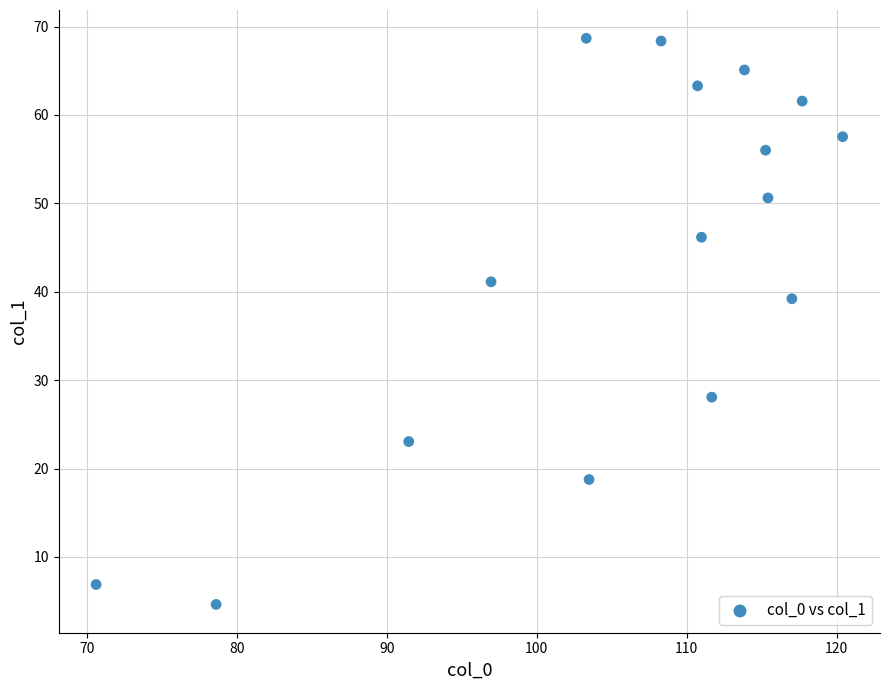

What Y value in the scatter plot is closest to 36?

39.2